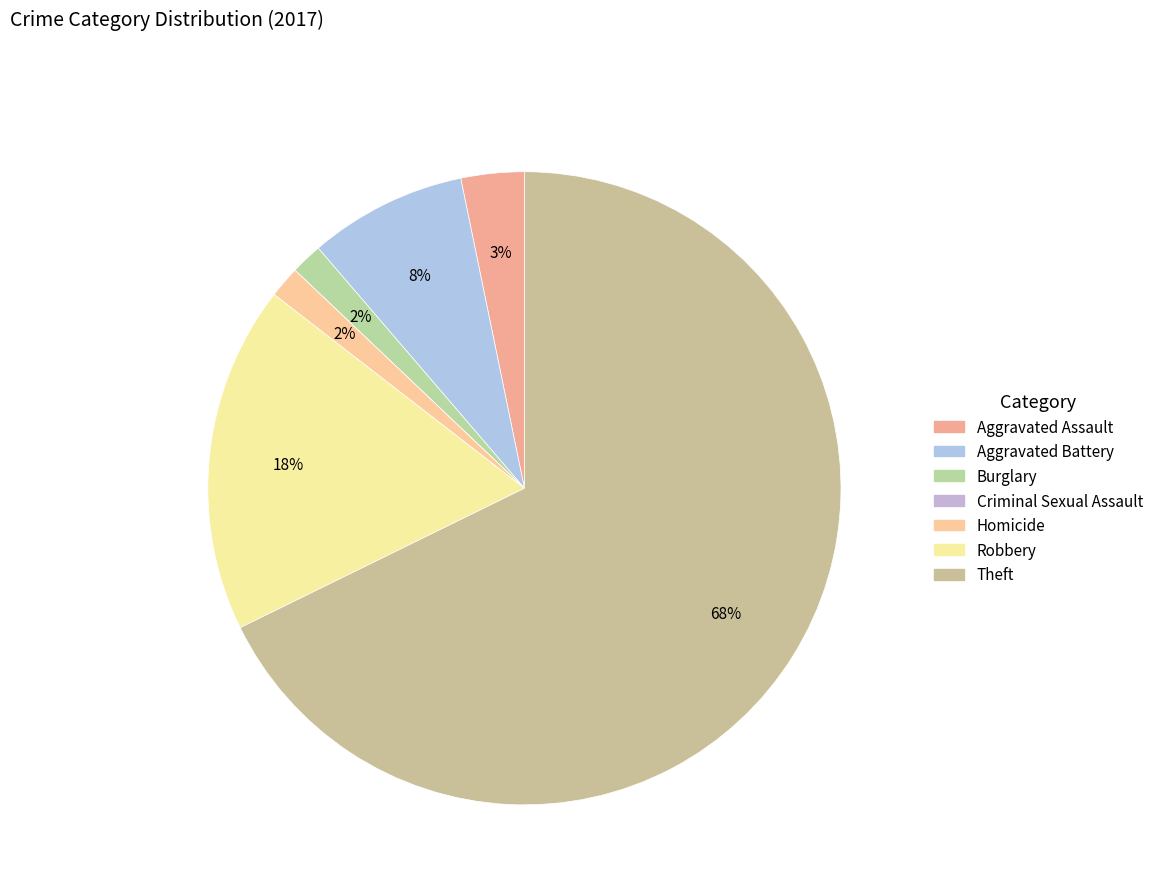

To the nearest percent, what is the average slice percentage?

14%